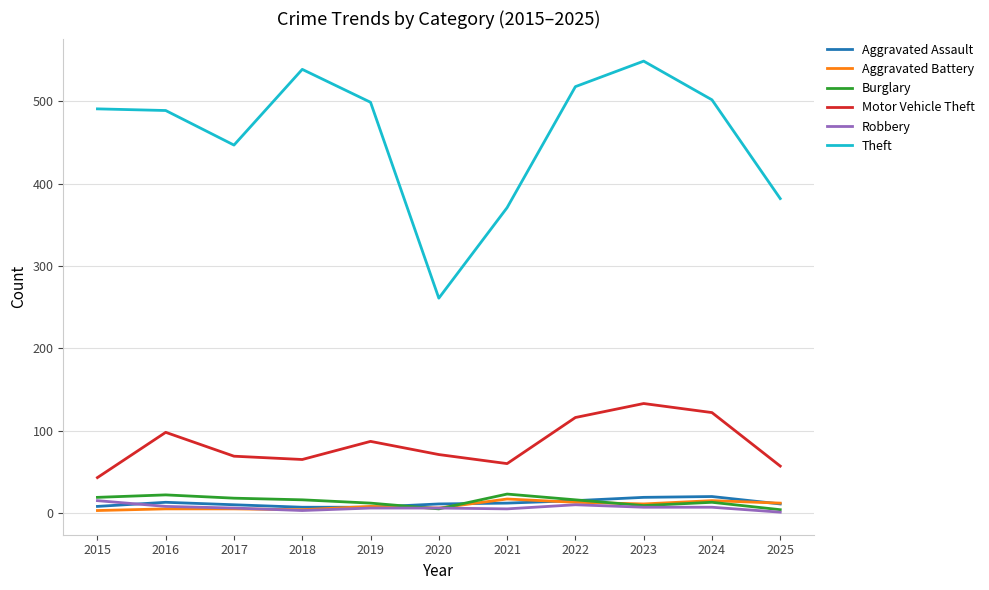

True or false: Burglary and Theft cross at least once.

False